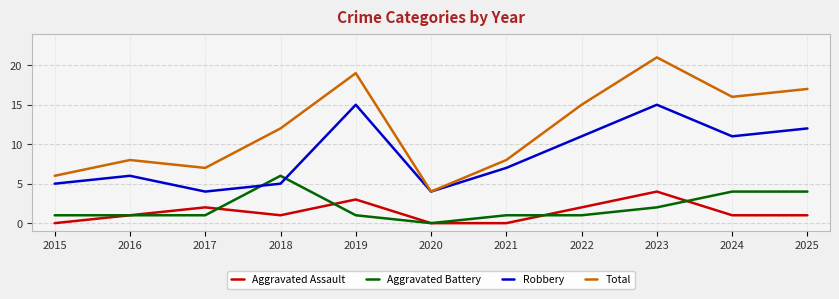

True or false: Robbery and Aggravated Battery intersect in this chart.

True